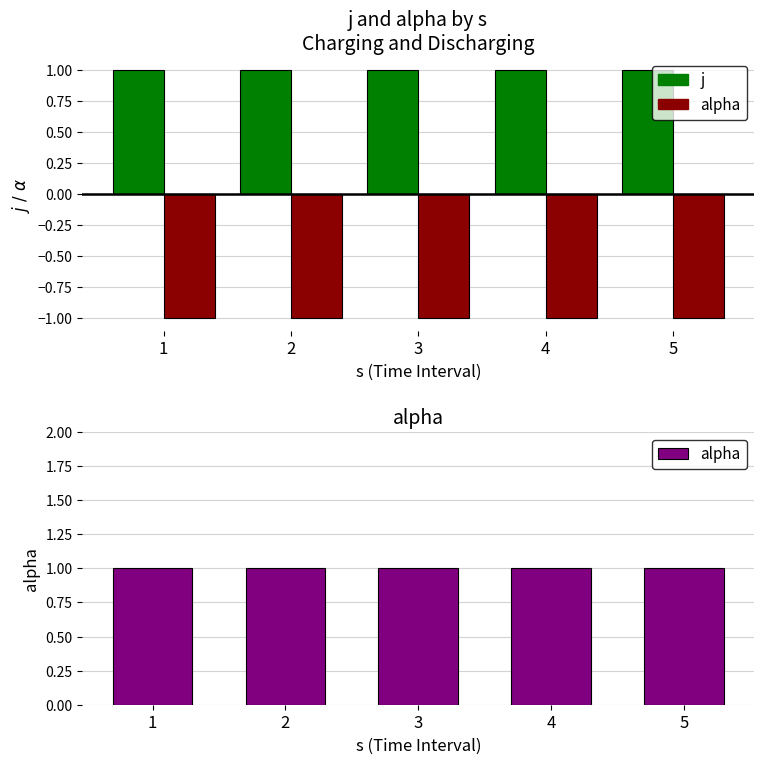

At 1, list the series in order from largest to smallest.

j, alpha, alpha (neg)